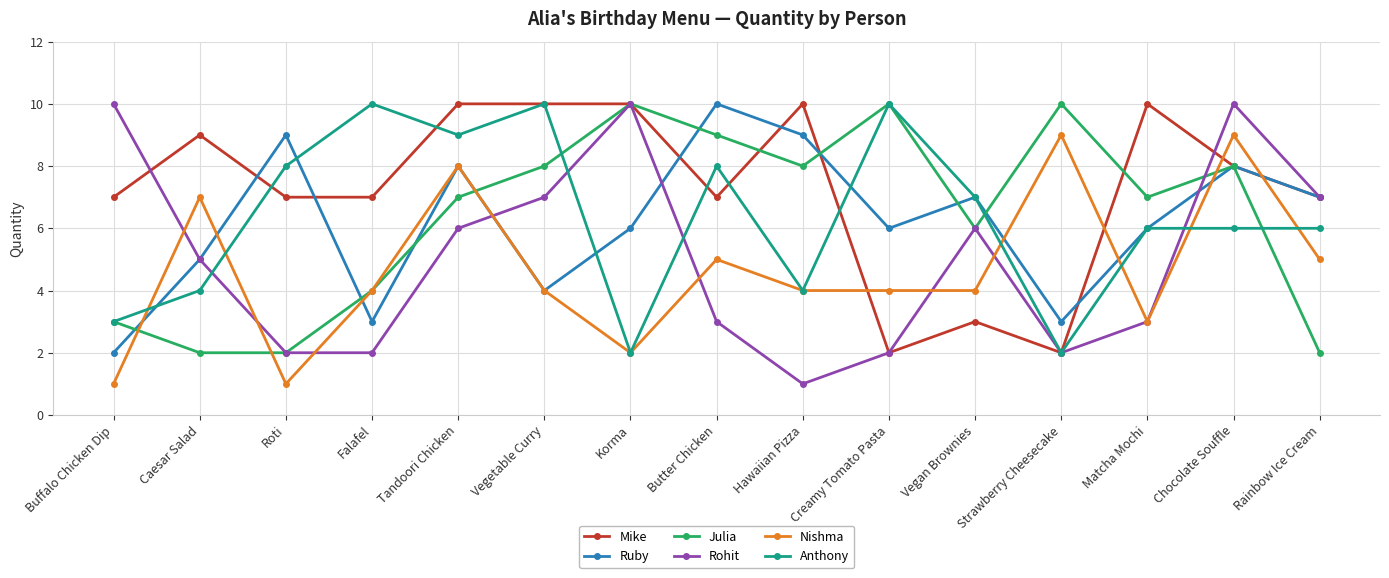

What value does the Julia series have at Strawberry Cheesecake?

10